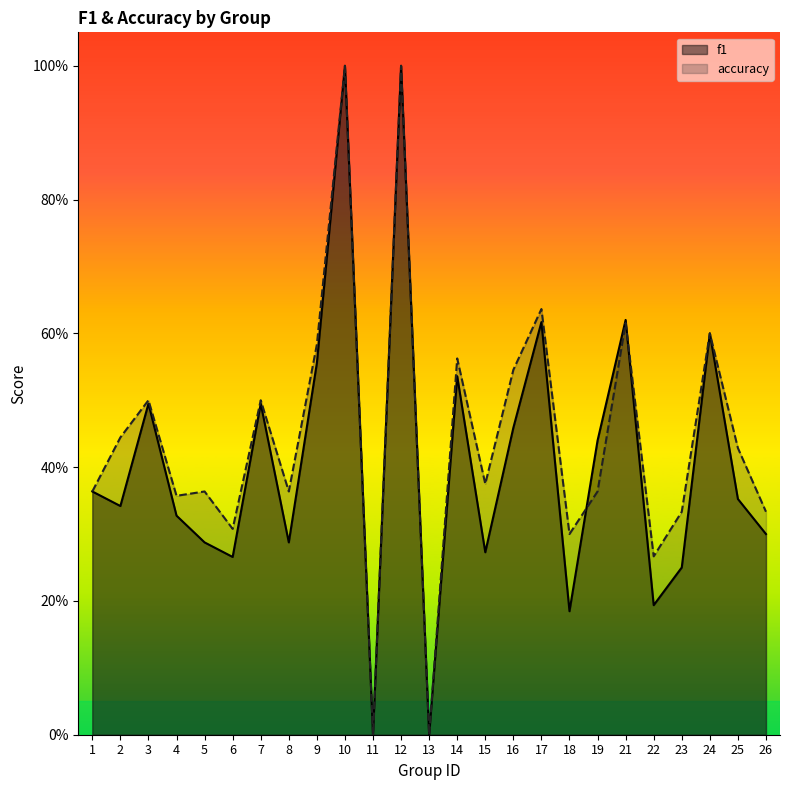

Where is the first local minimum for f1?

2